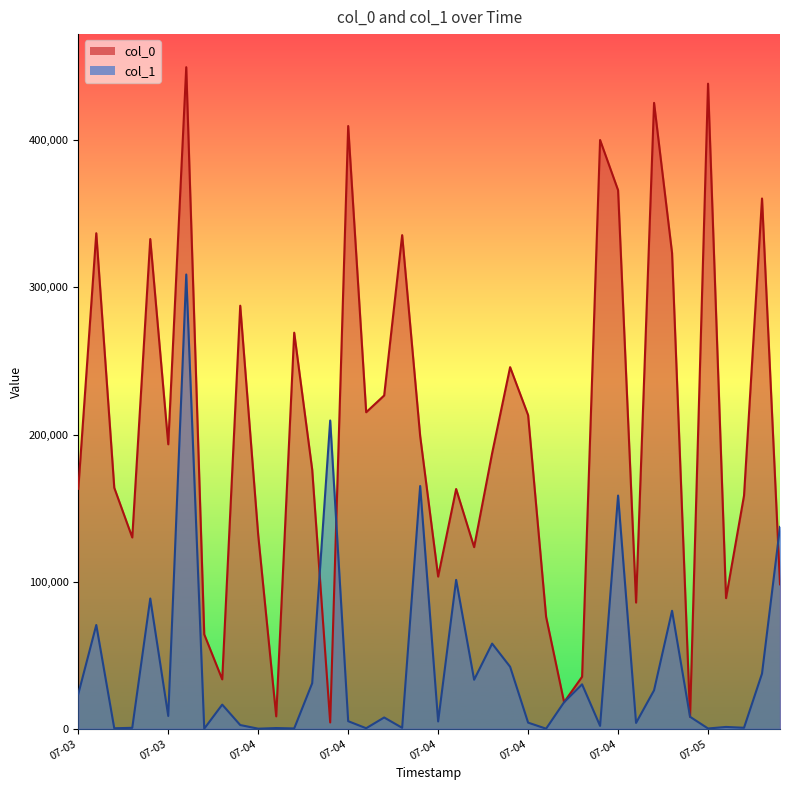

Between which two adjacent categories do col_1 and col_0 first intersect?

2012-07-04 02:39 and 2012-07-04 02:52